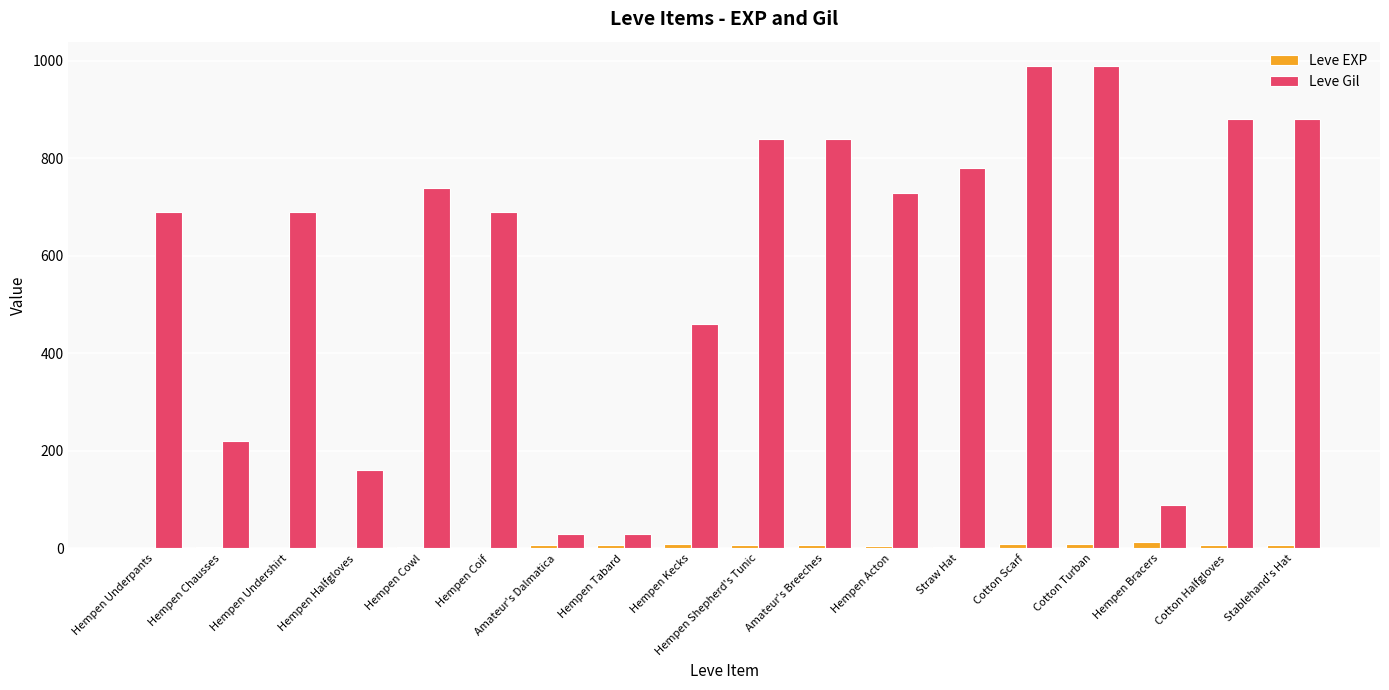

Which series has the largest range (max minus min)?

Leve Gil